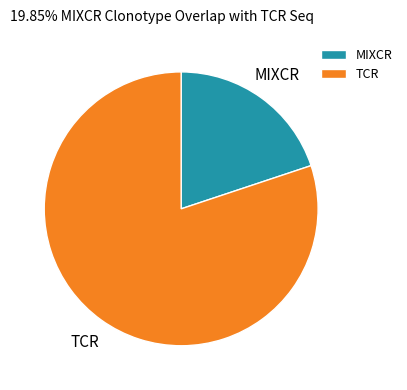

What is the largest slice in the pie chart?

TCR